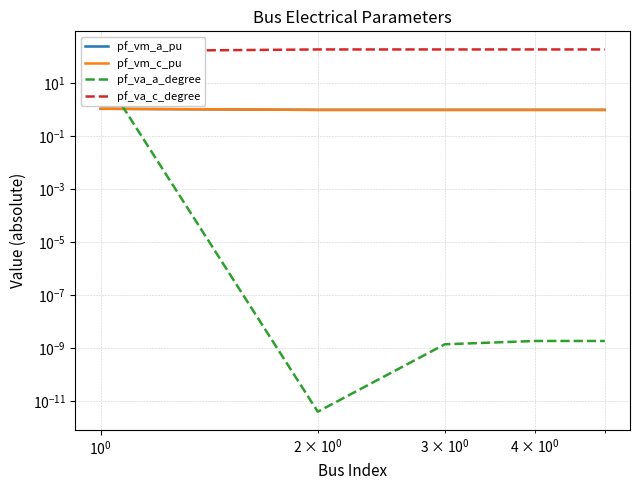

How many lines are shown in the chart?

4